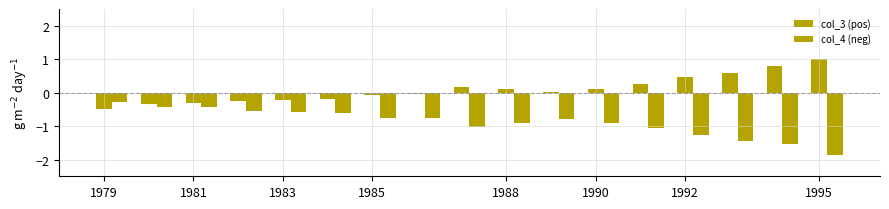

Does the chart contain stacked bars?

No